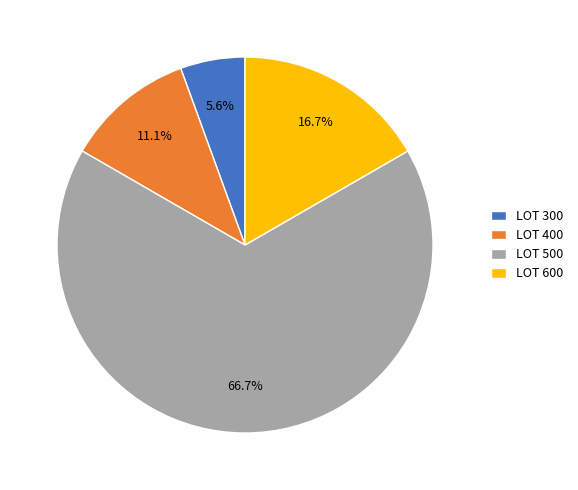

Do LOT 600 and LOT 400 together represent more than half of the pie?

No